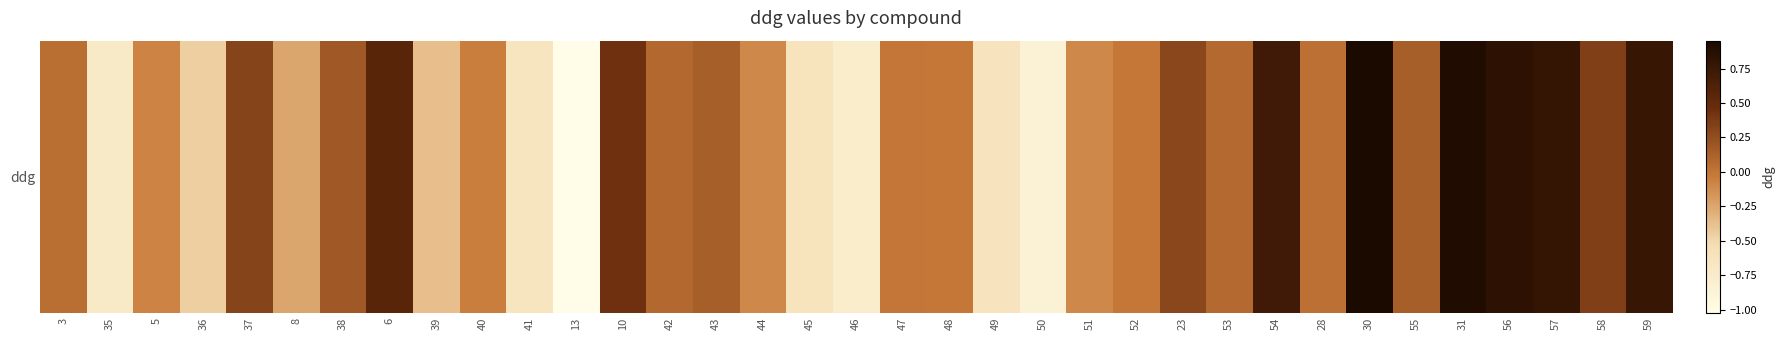

The chart shows a value of -0.8 at 46. True or false?

True